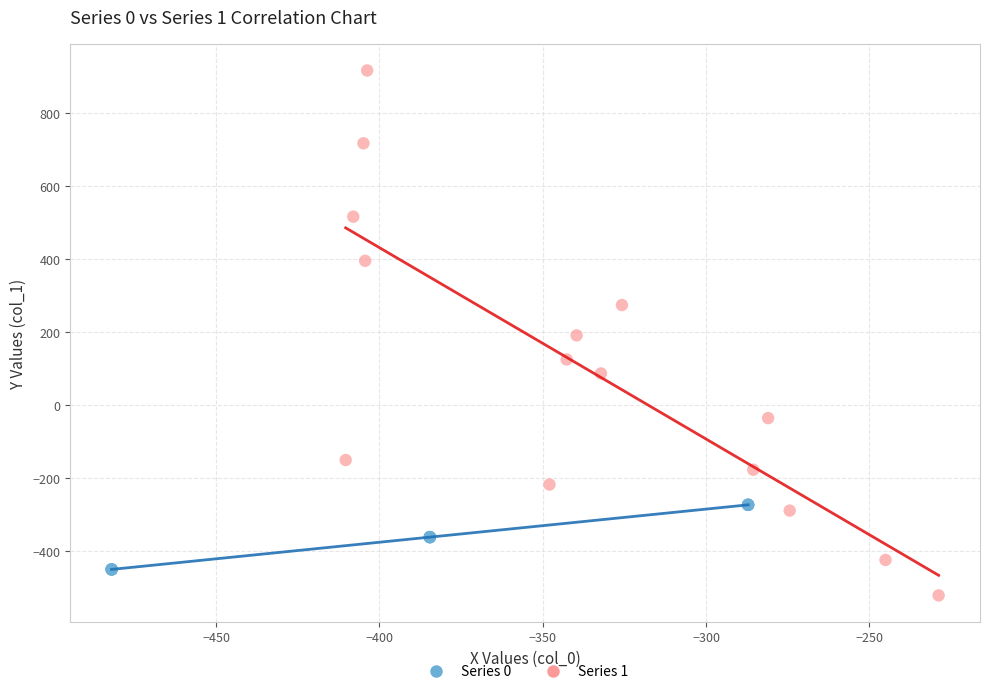

Which series contains the lowest Y value?

Series 1